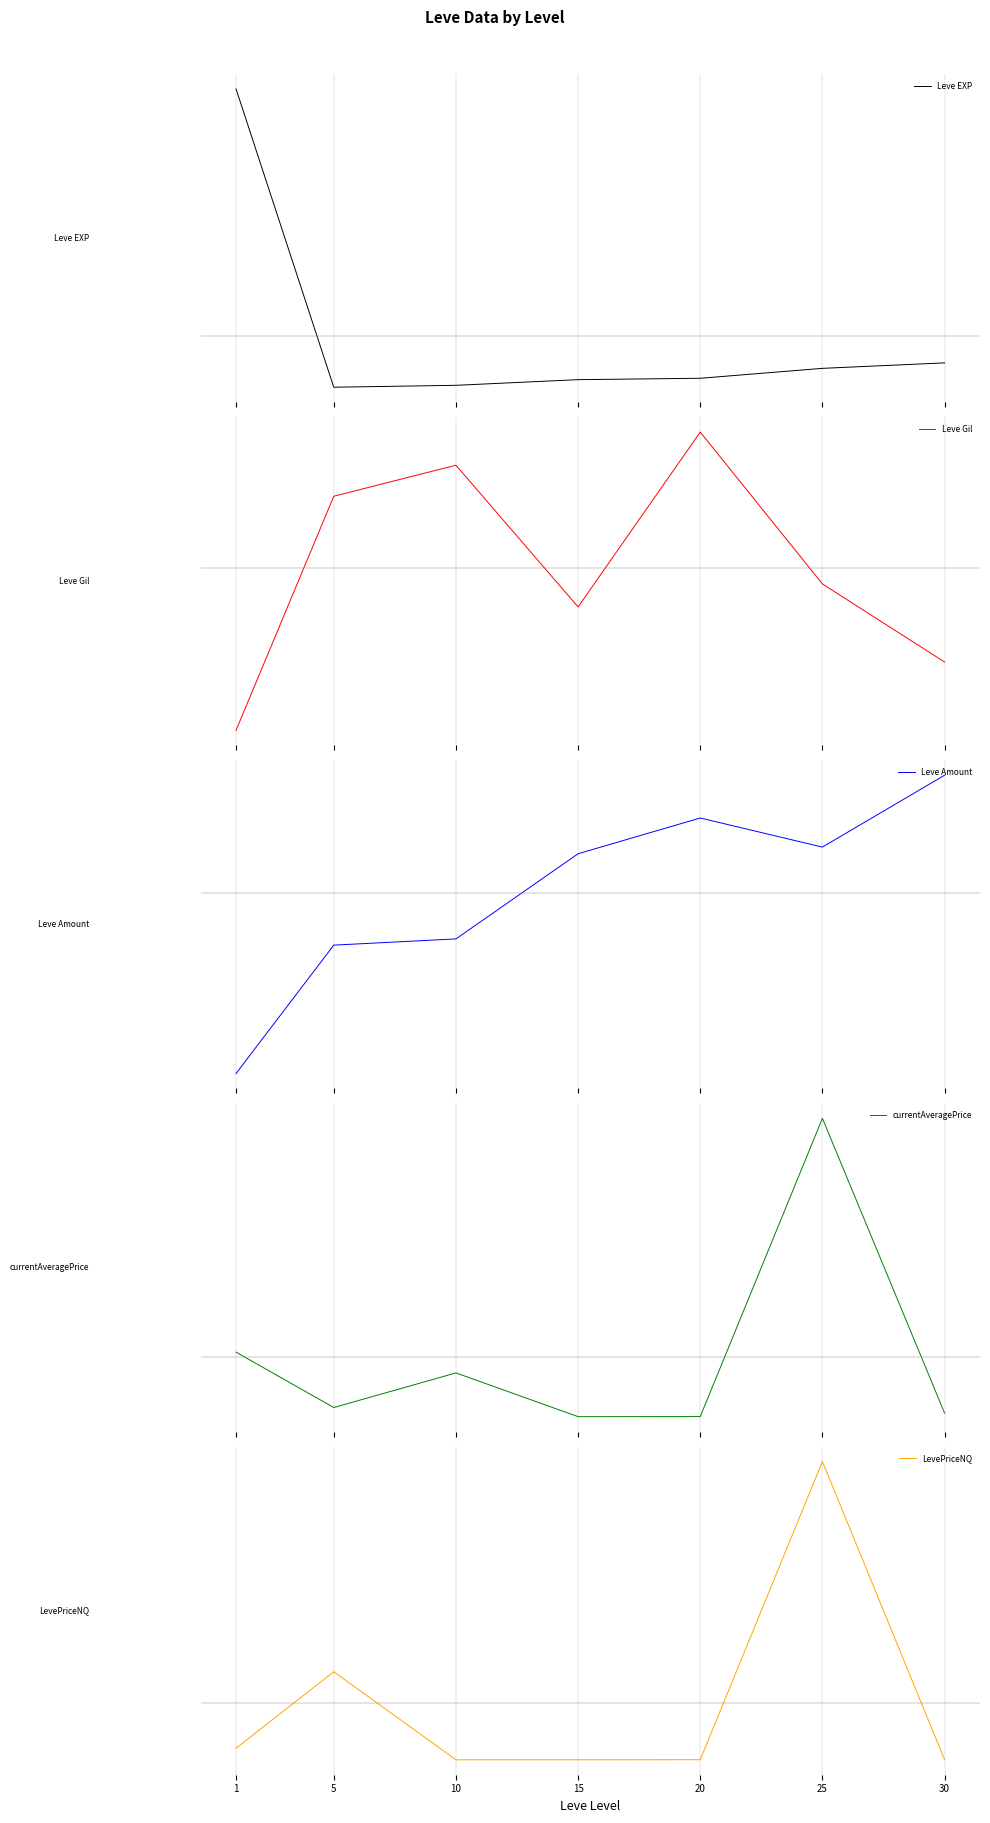

How many series are shown in this chart?

5